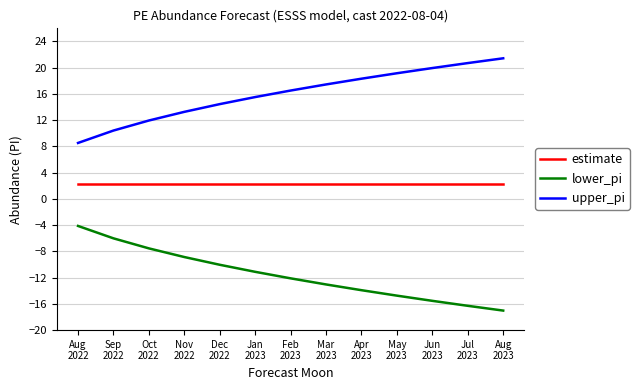

What is the highest value of the lower_pi series?

-4.1